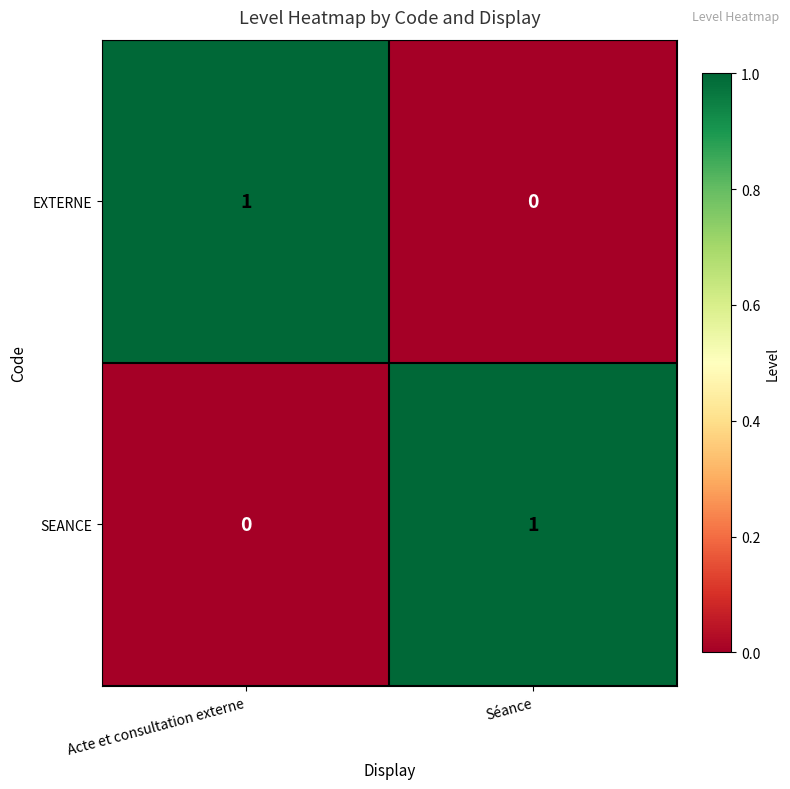

At which label is SEANCE closest to 0?

Acte et consultation externe